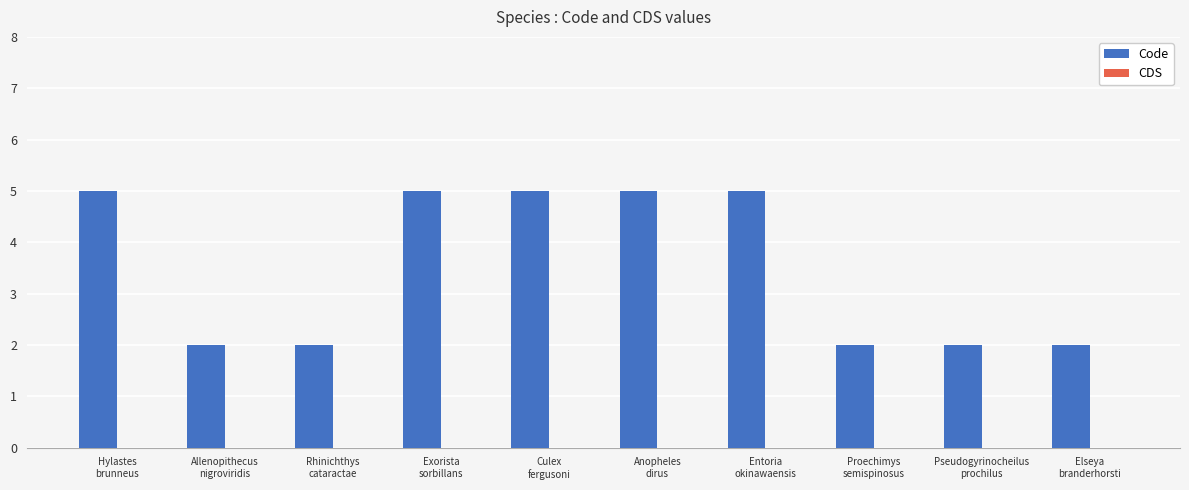

Are the bars grouped side by side (vs. stacked)?

No